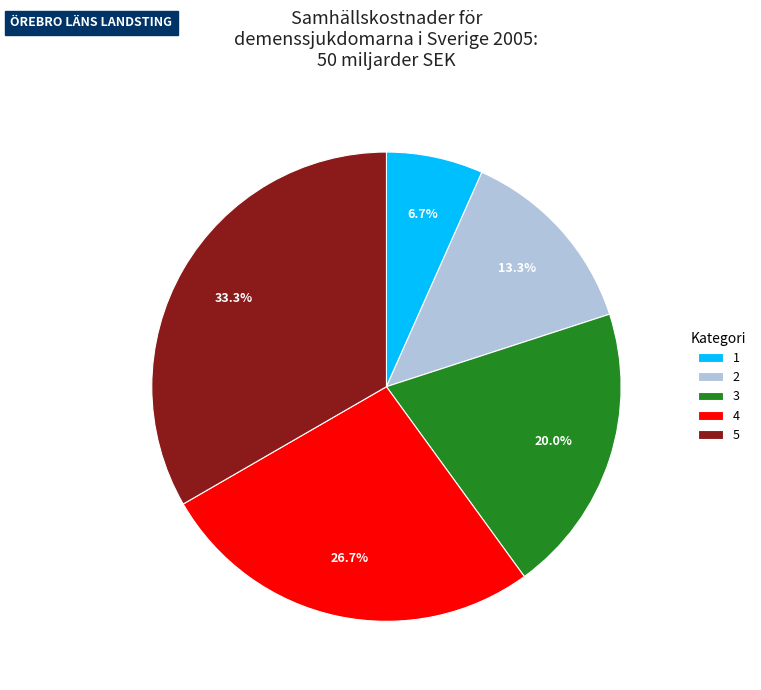

How many slices are in this pie chart?

5